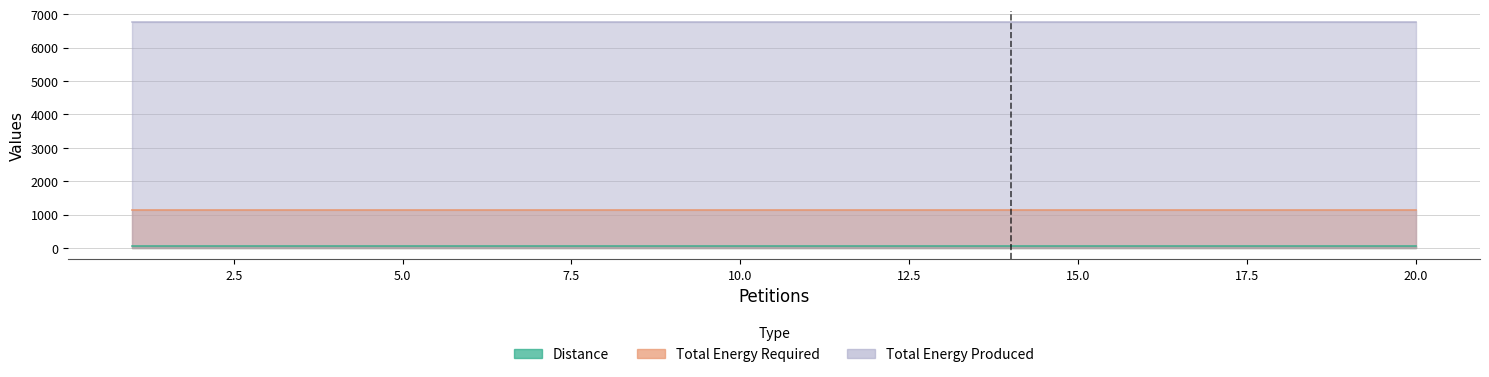

Which series changed the most between 1 and 13?

Distance